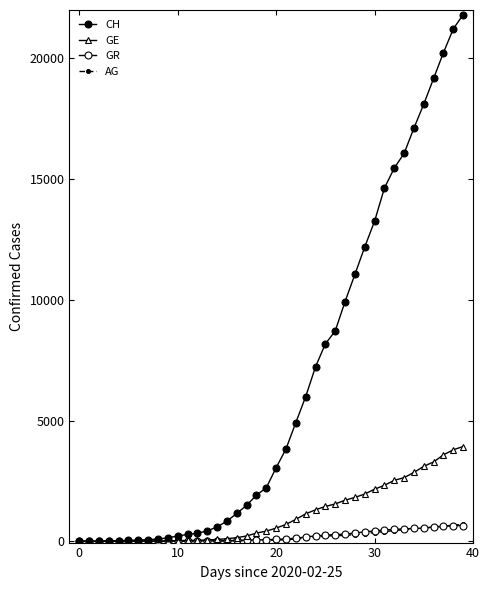

How many data points does each series have?

40